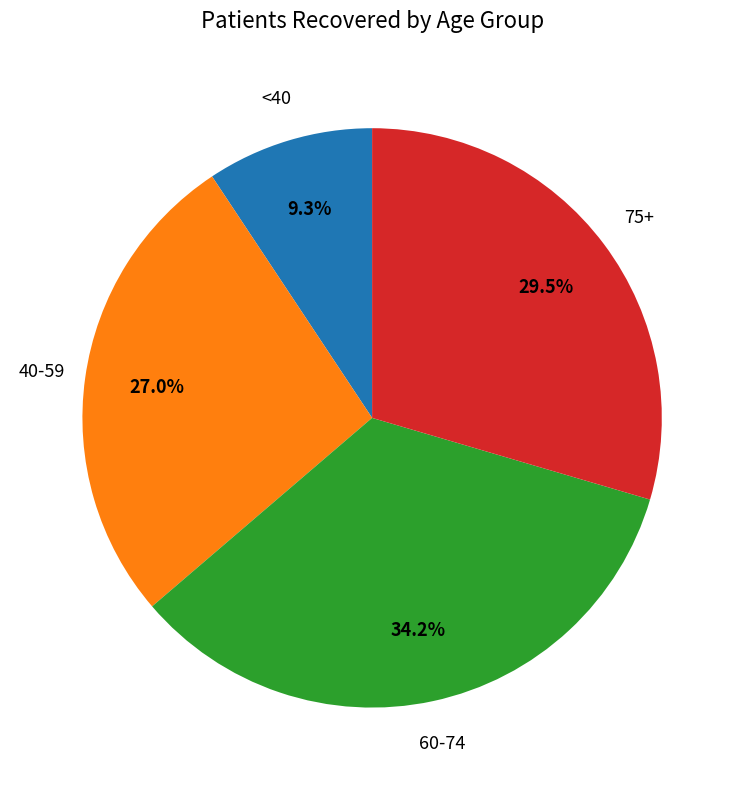

To the nearest percent, what is the difference between the largest and smallest slice percentages?

25%